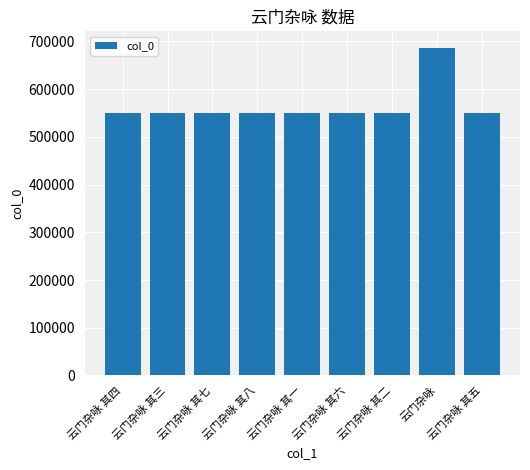

What is the maximum value shown in the chart?

686908